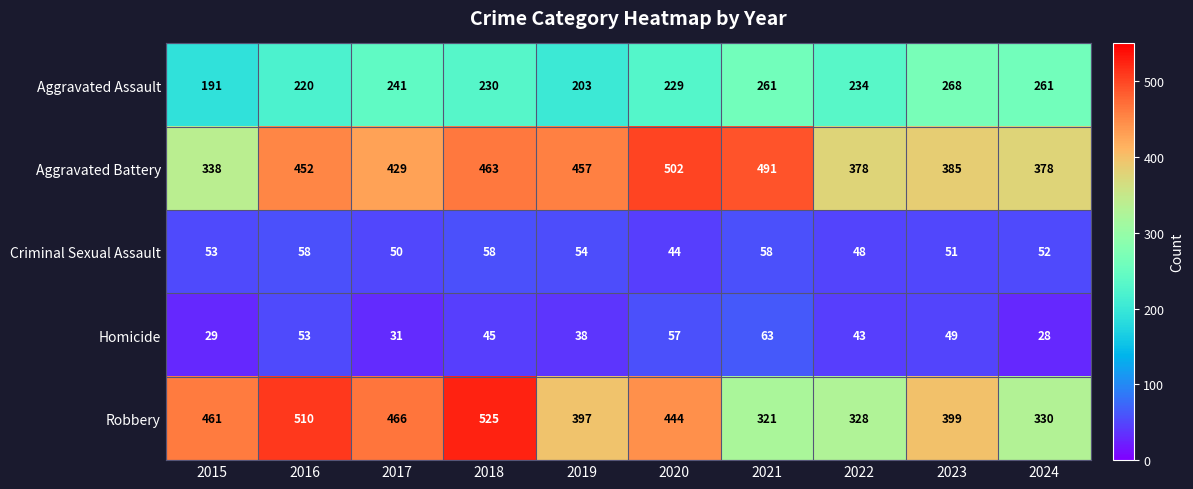

Rank the series at 2018 from highest to lowest value.

Robbery, Aggravated Battery, Aggravated Assault, Criminal Sexual Assault, Homicide